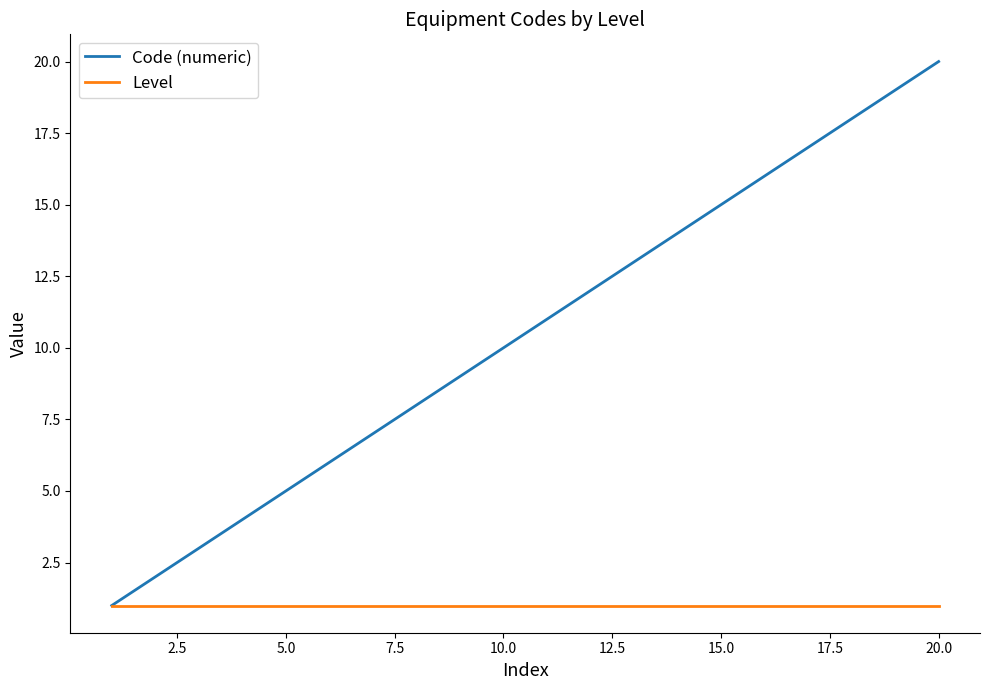

Which series has the largest range (max minus min)?

Code (numeric)